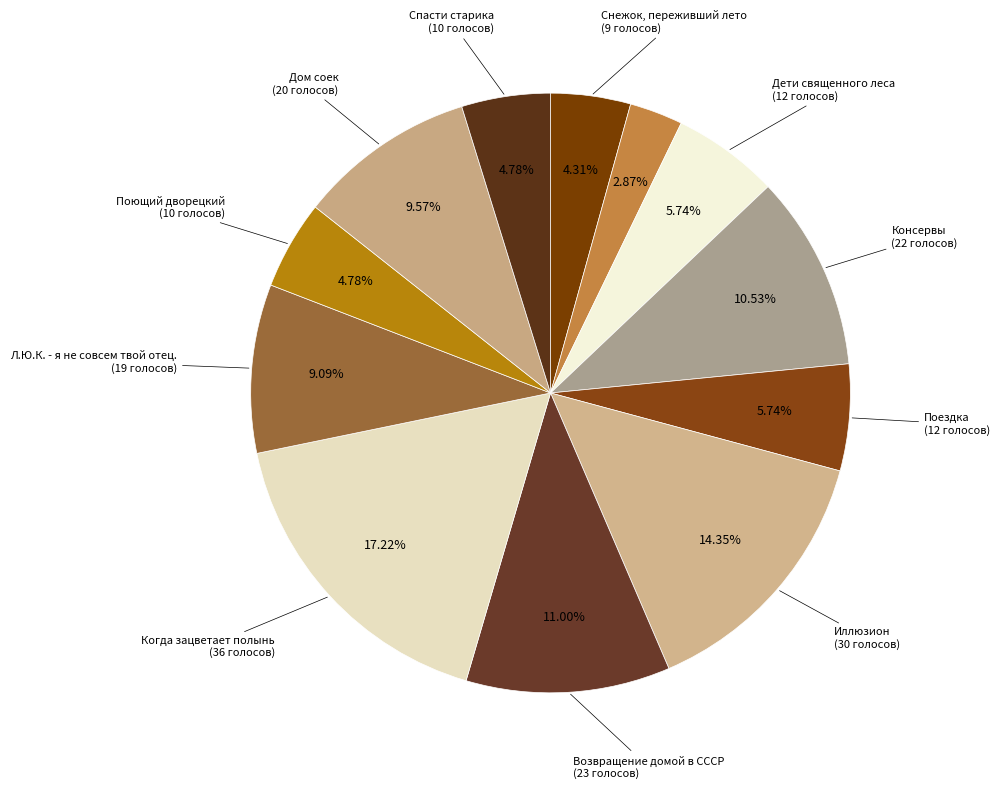

Which category has the biggest portion of the pie?

Когда зацветает полынь